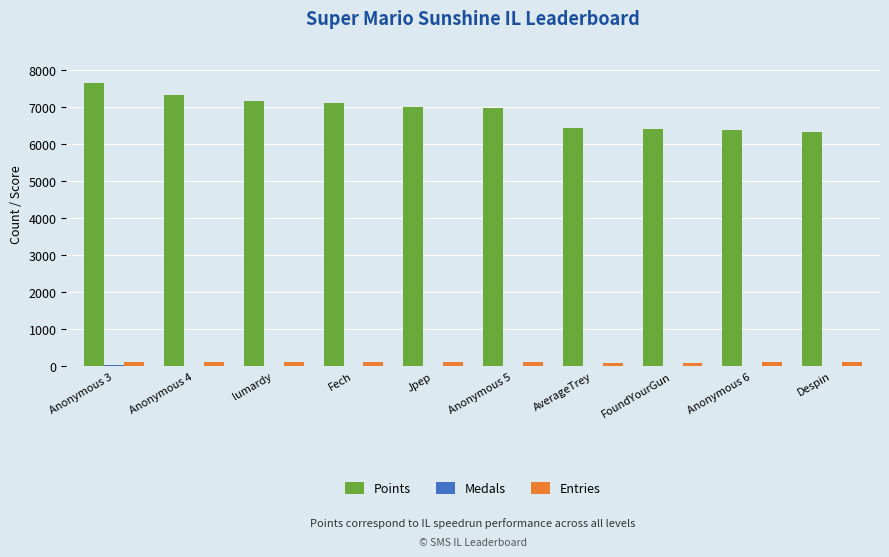

How many groups of bars are there?

10